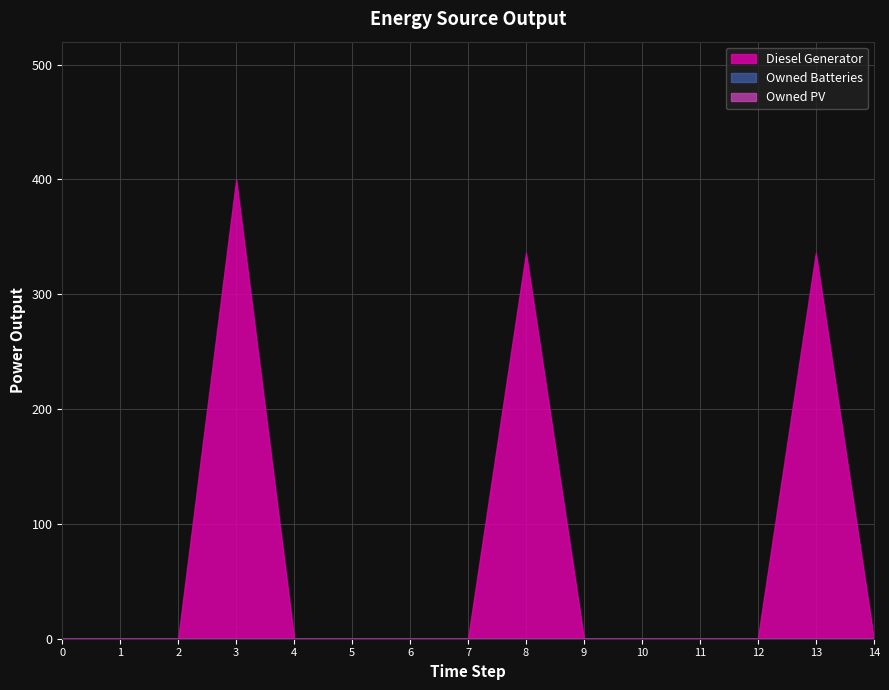

Reading right to left, list all the values displayed in this chart.

Diesel Generator: 14=0	13=336	12=0	11=0	10=0	9=0	8=336	7=0	6=0	5=0	4=0	3=400	2=0	1=0	0=0
Owned PV: 14=0	13=0	12=0	11=0	10=0	9=0	8=0	7=0	6=0	5=0	4=0	3=0	2=0	1=0	0=0
Owned Batteries: 14=0	13=0	12=0	11=0	10=0	9=0	8=0	7=0	6=0	5=0	4=0	3=0	2=0	1=0	0=0